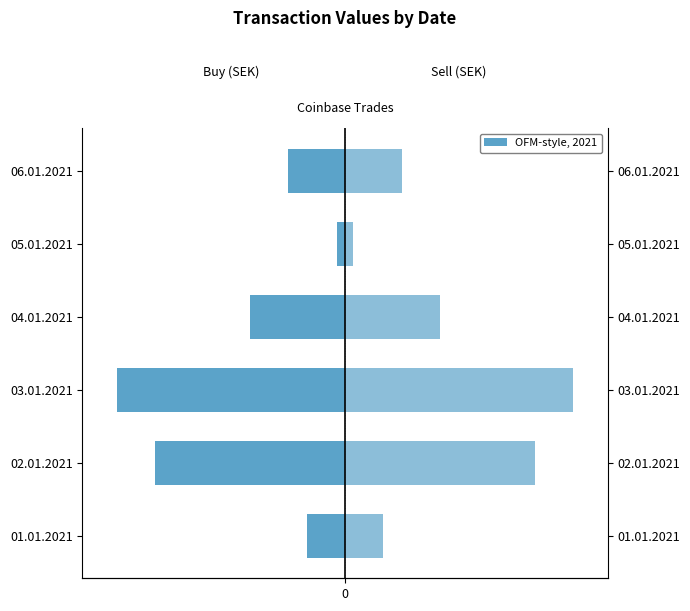

How many groups of bars are there?

6